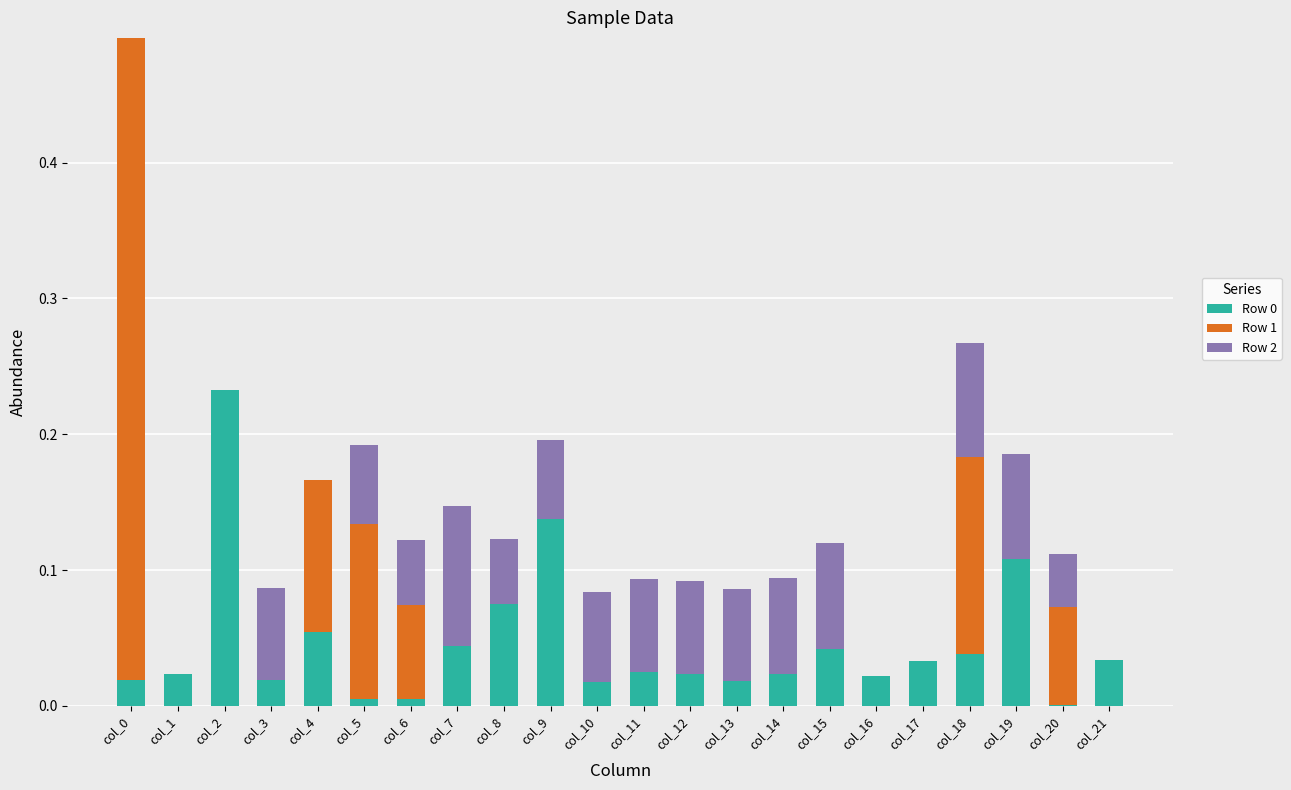

Does the chart contain stacked bars?

Yes